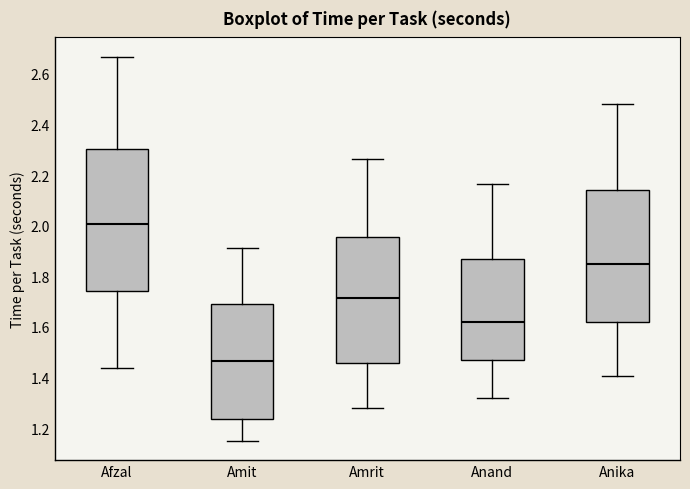

Which box has the highest median line?

Afzal